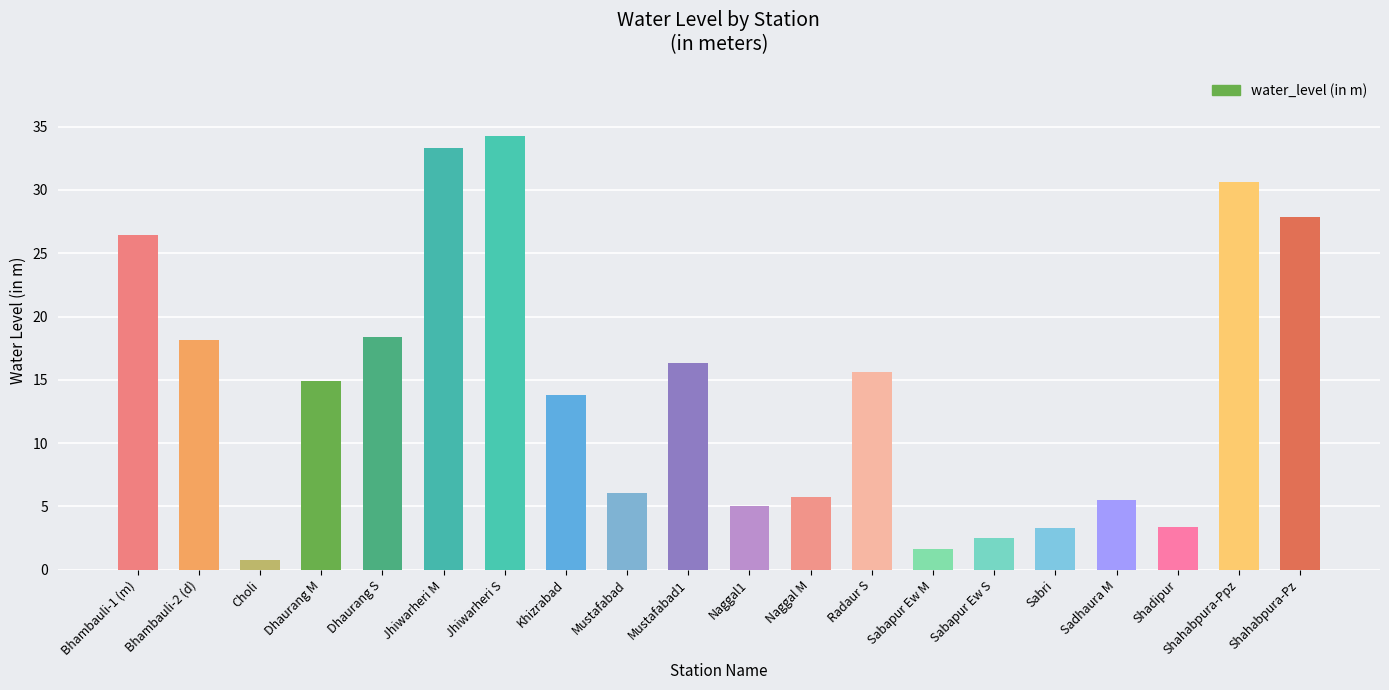

What is the label of the 5th bar from the right?

Sabri